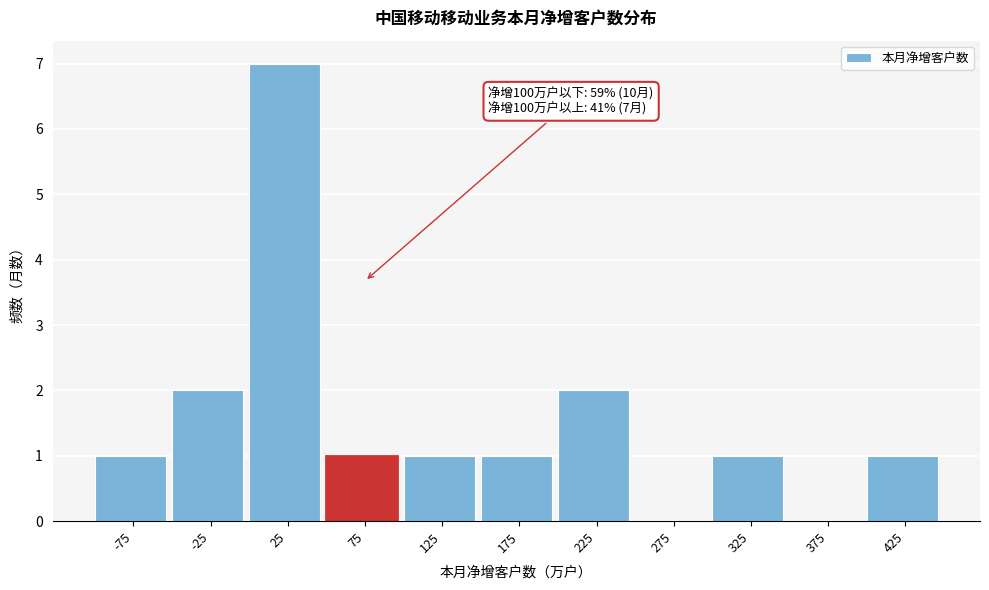

Reading left to right, list all the values displayed in this chart.

-75=1	-25=2	25=7	75=1	125=1	175=1	225=2	275=0	325=1	375=0	425=1